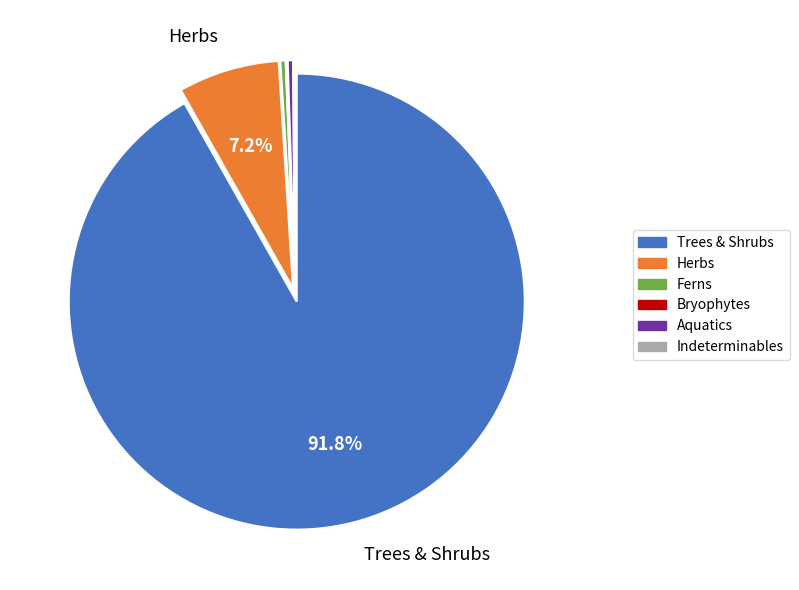

Is there any slice that represents more than half of the pie?

Yes